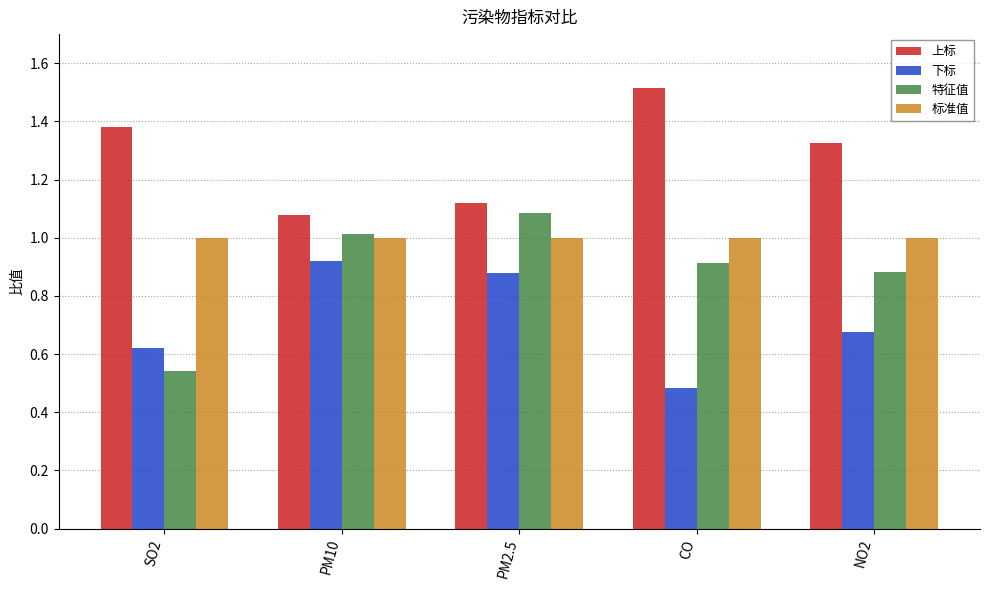

What is the difference between the second highest and minimum values in the 上标 series?

0.3